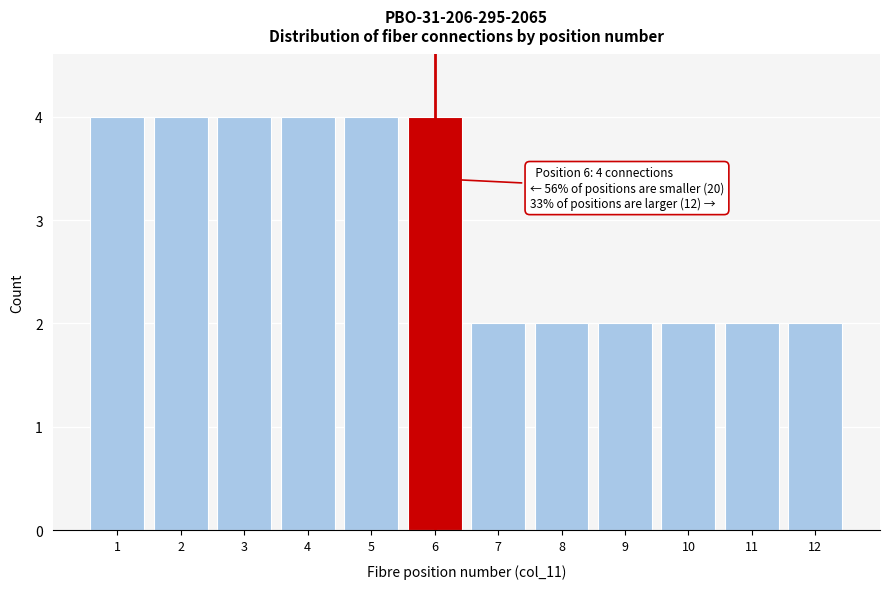

Reading left to right, extract all data points from this chart.

4	4	4	4	4	4	2	2	2	2	2	2